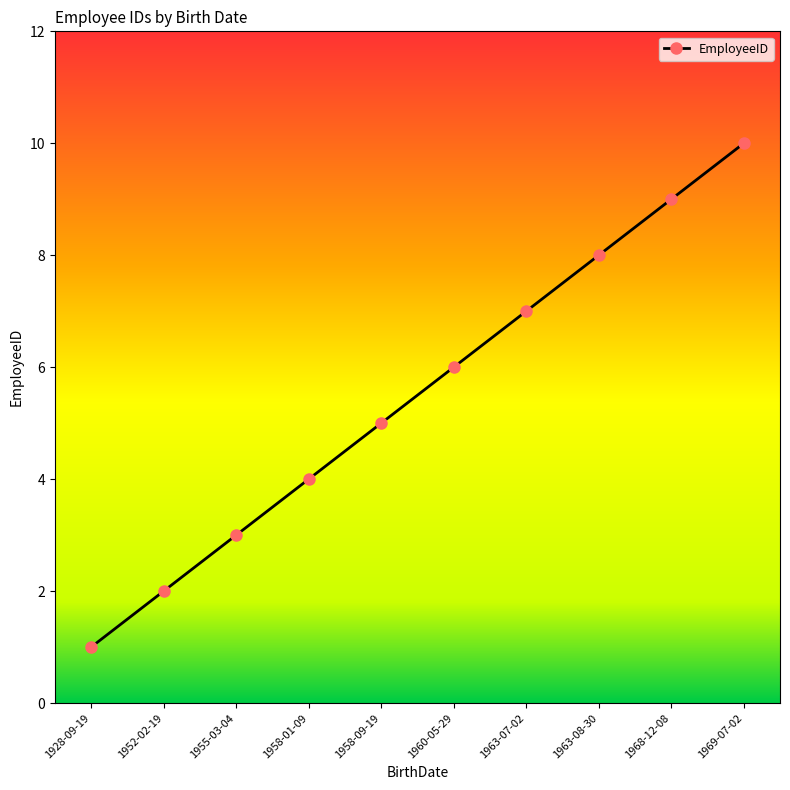

Where is the data nearest to the value 5?

1958-09-19